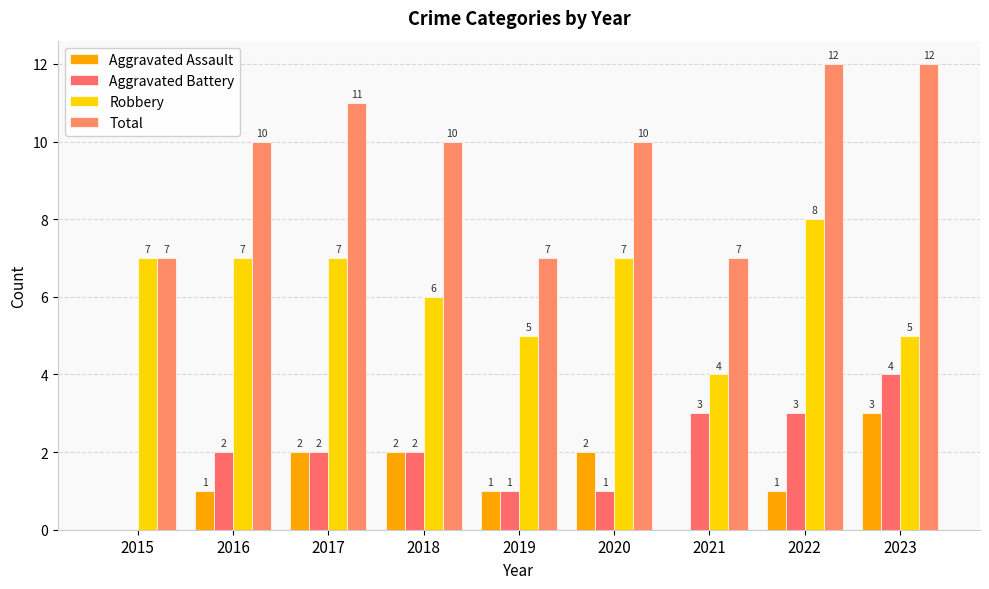

How many distinct data groups are displayed?

4